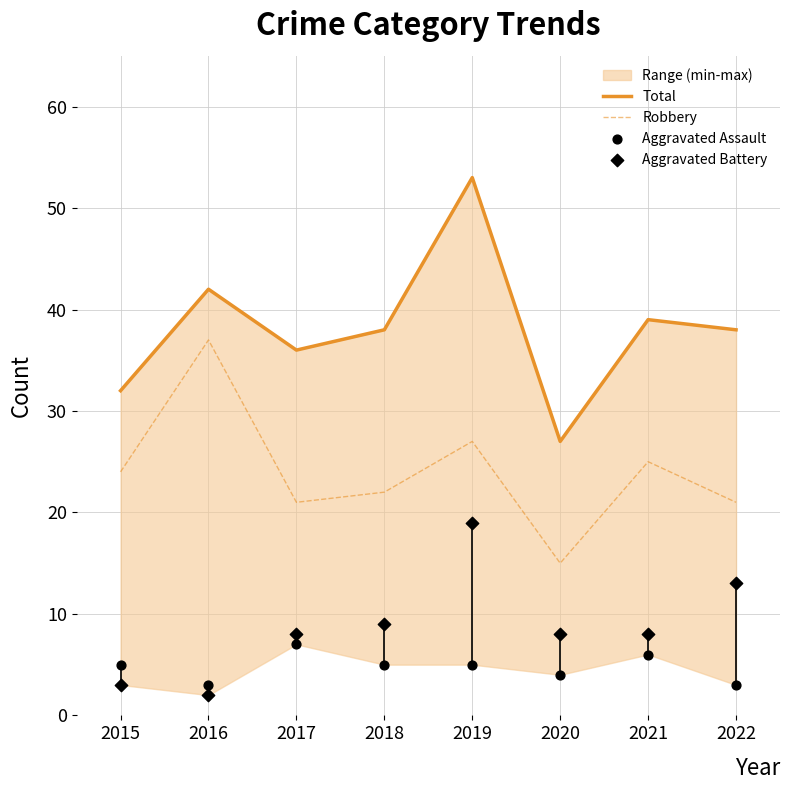

Which series has the largest total across all categories?

Total